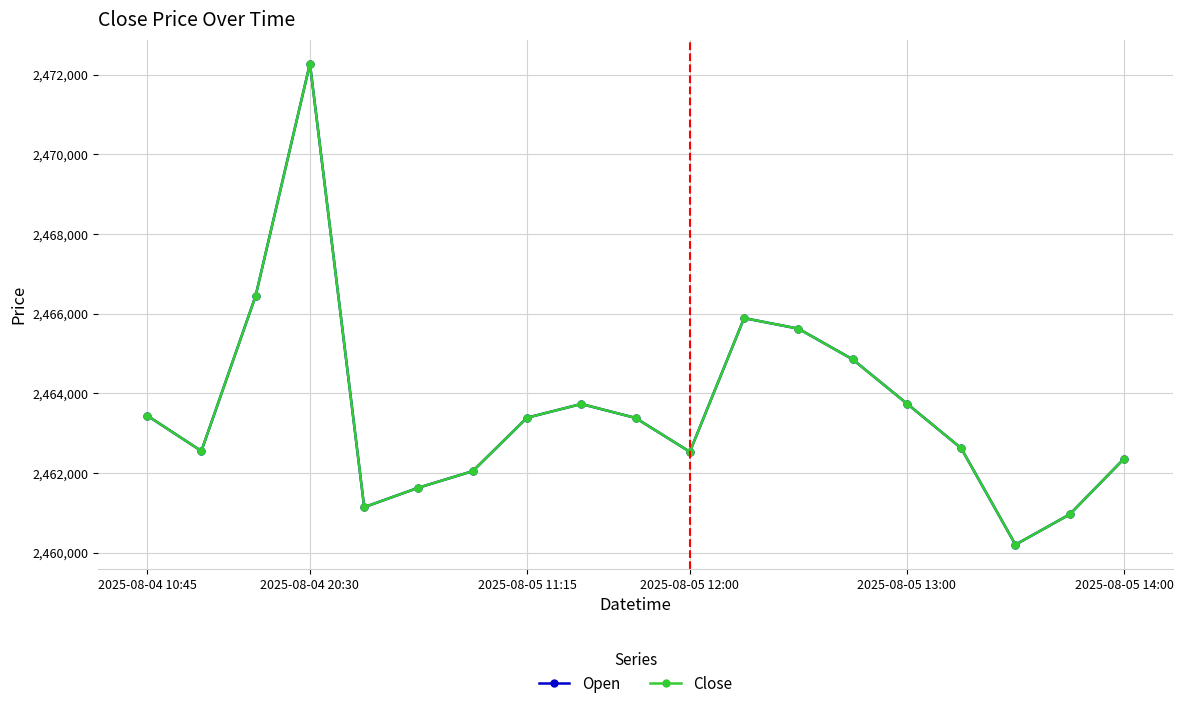

Does the chart have visible grid lines?

Yes